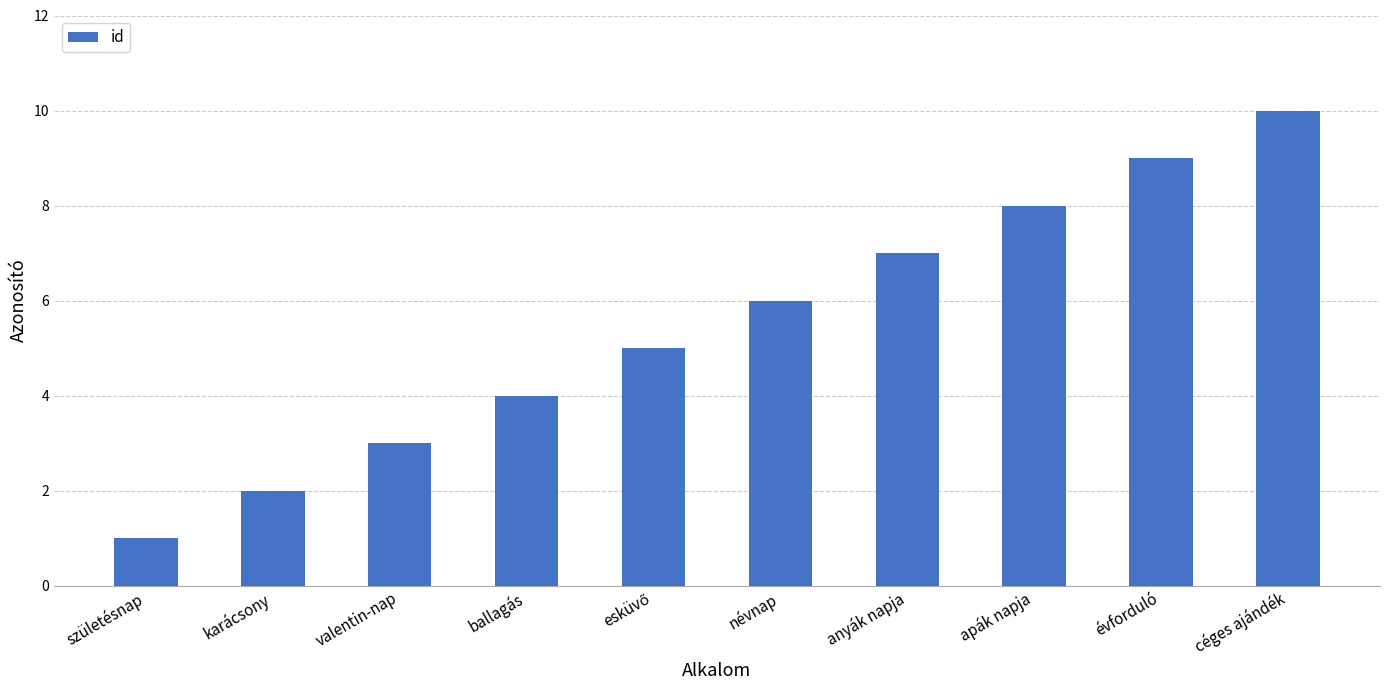

What is the label of the 4th bar from the right?

anyák napja